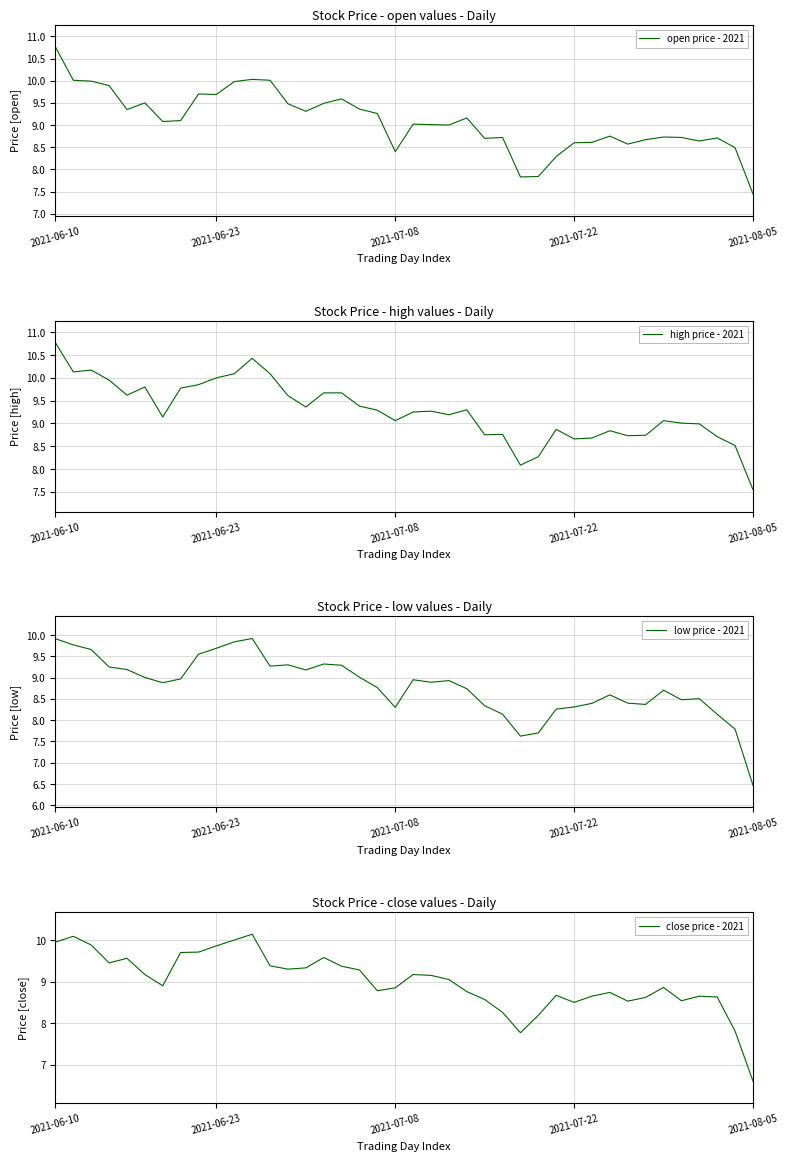

What is the maximum value for open price - 2021?

10.8